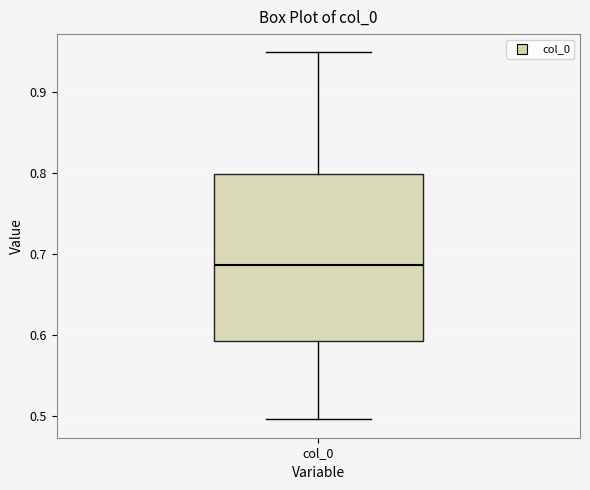

Read this box plot against the y-axis: the position of the median line, the range covered by the box, and the ends of both whiskers. The values are not printed on the chart, so give them approximately, as read against the axis.

median 0.69, box 0.59 to 0.80, whiskers 0.50 to 0.95